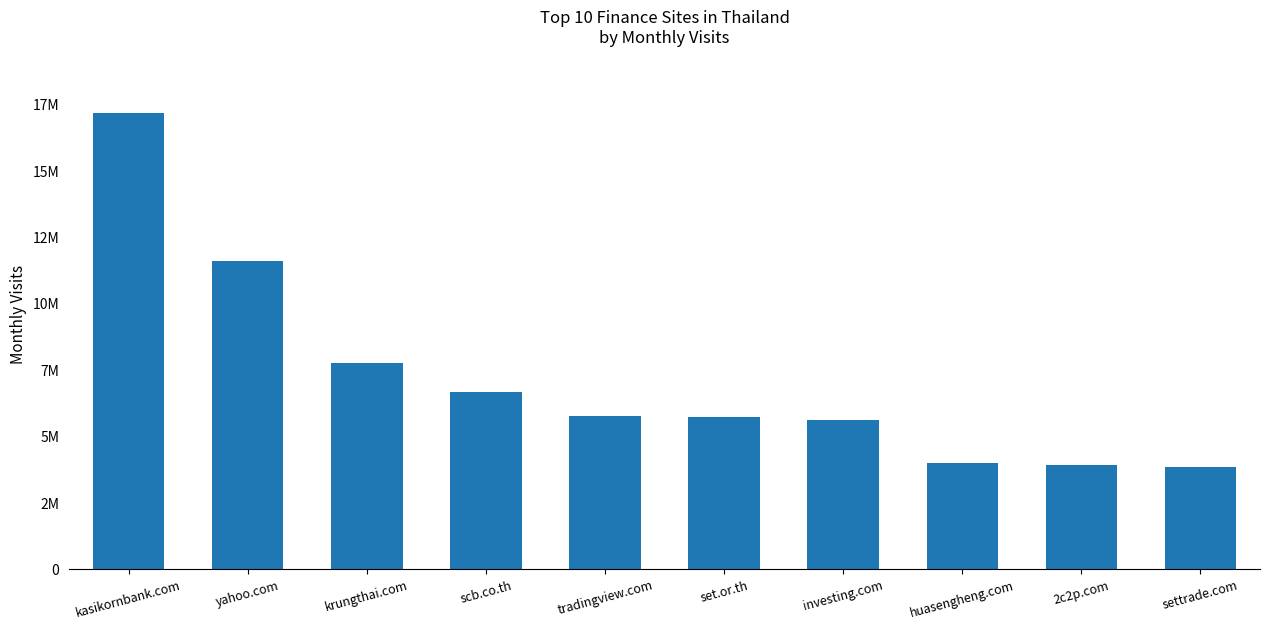

Rank the categories by value from lowest to highest.

settrade.com, 2c2p.com, huasengheng.com, investing.com, set.or.th, tradingview.com, scb.co.th, krungthai.com, yahoo.com, kasikornbank.com